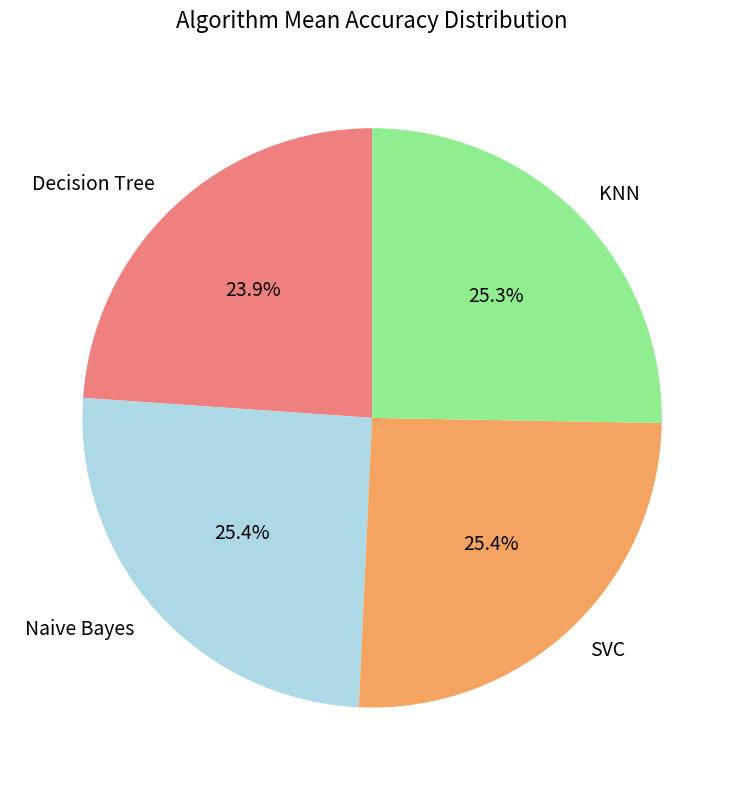

How many slices are in this pie chart?

4